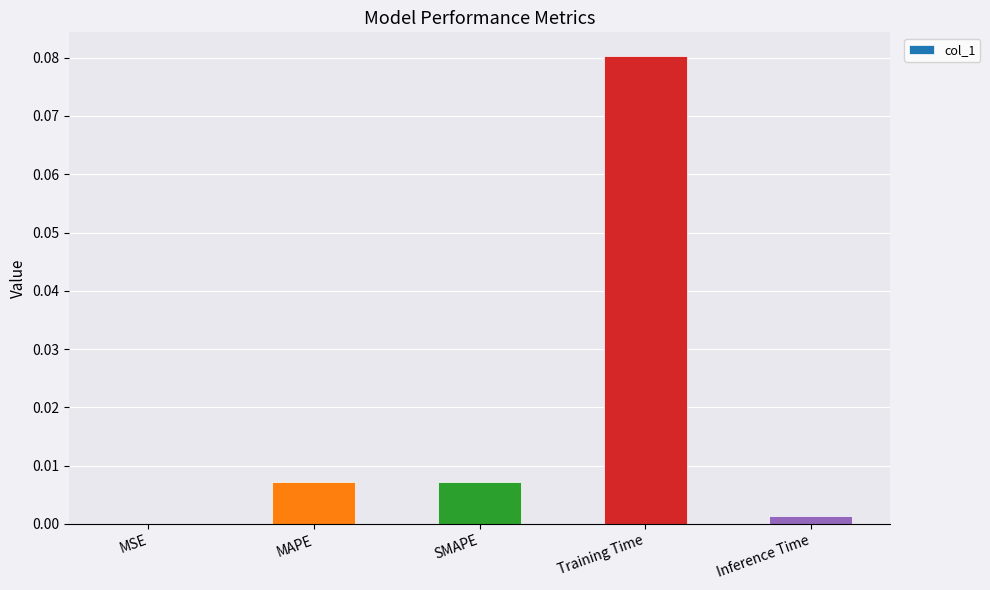

Which category has the highest value across all series?

Training Time